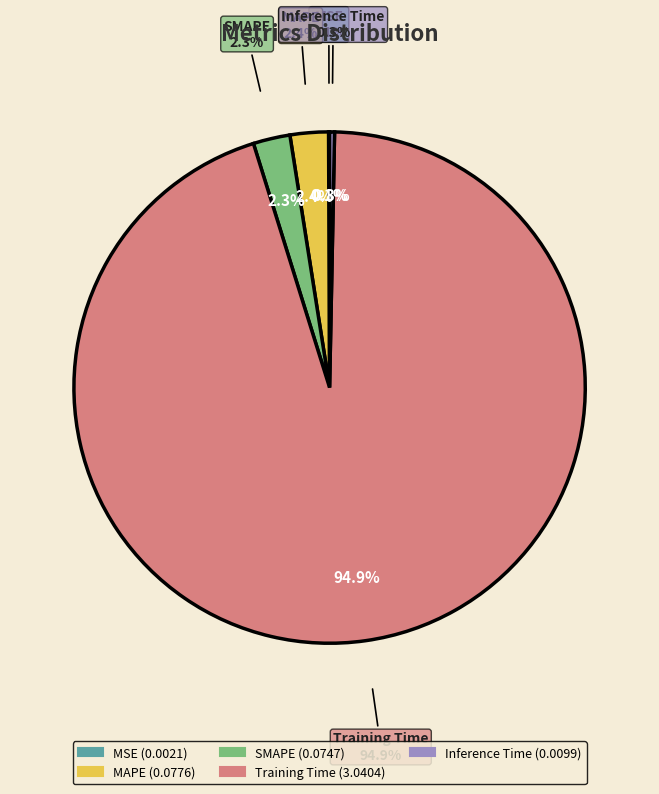

To the nearest percent, what is the difference between the Training Time and MAPE slice percentages?

92%